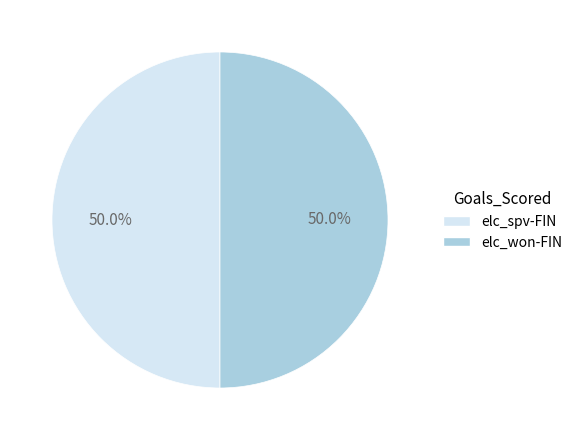

Approximately how many times larger is the value at elc_won-FIN compared to elc_spv-FIN?

1.0